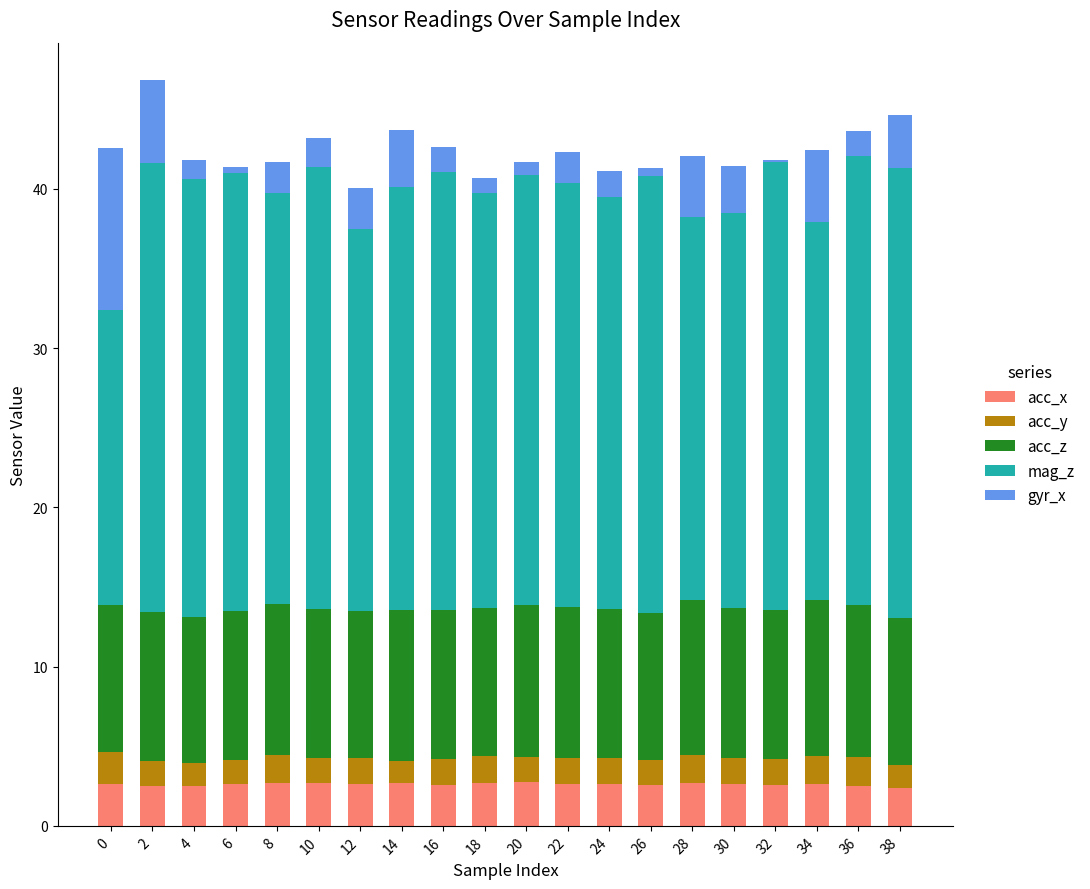

What are all the series names shown in the legend?

acc_x, acc_y, acc_z, mag_z, gyr_x